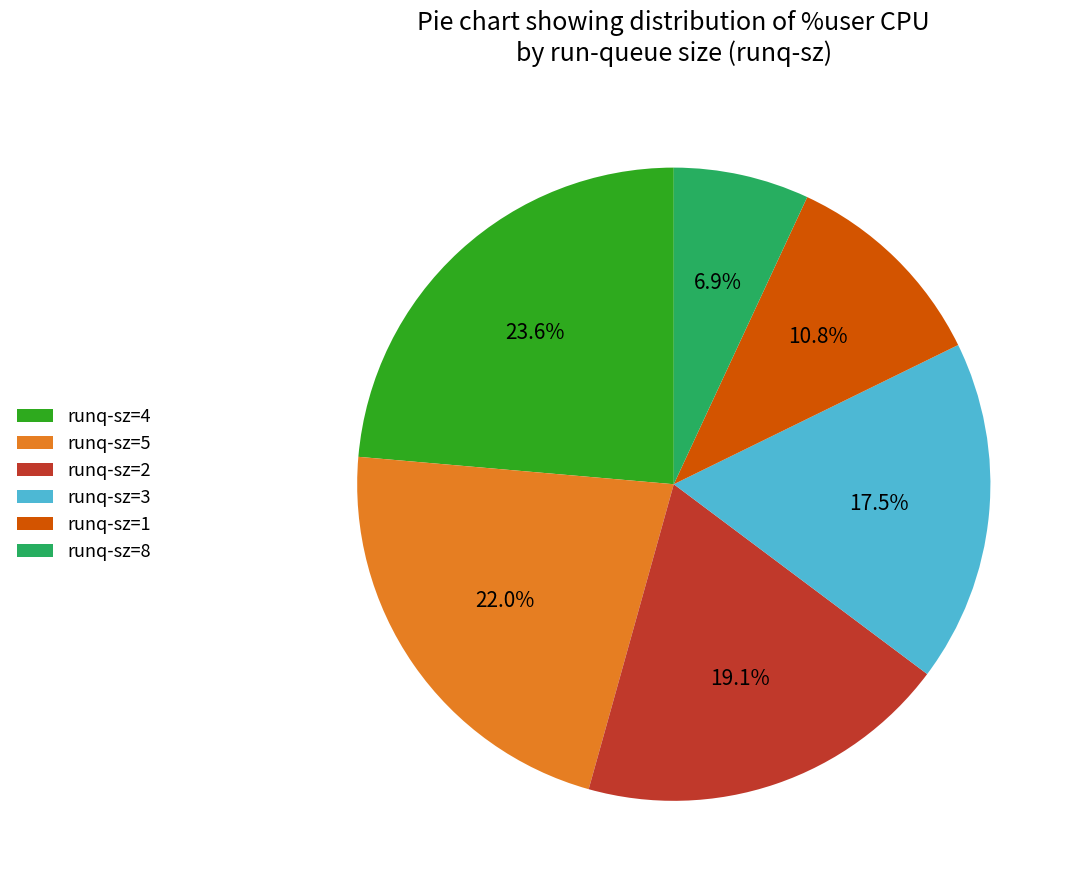

Which slice is the largest?

runq-sz=4